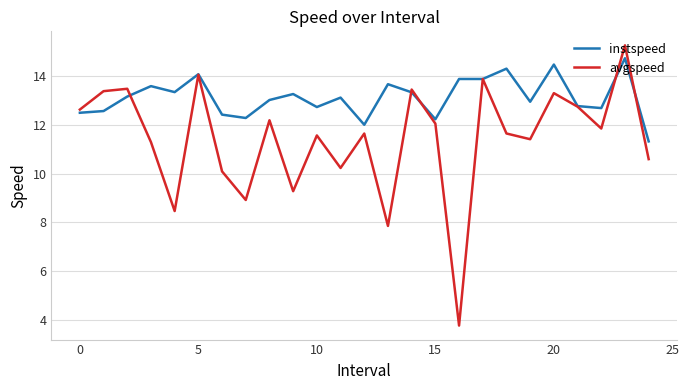

What is the maximum value for instspeed?

14.7